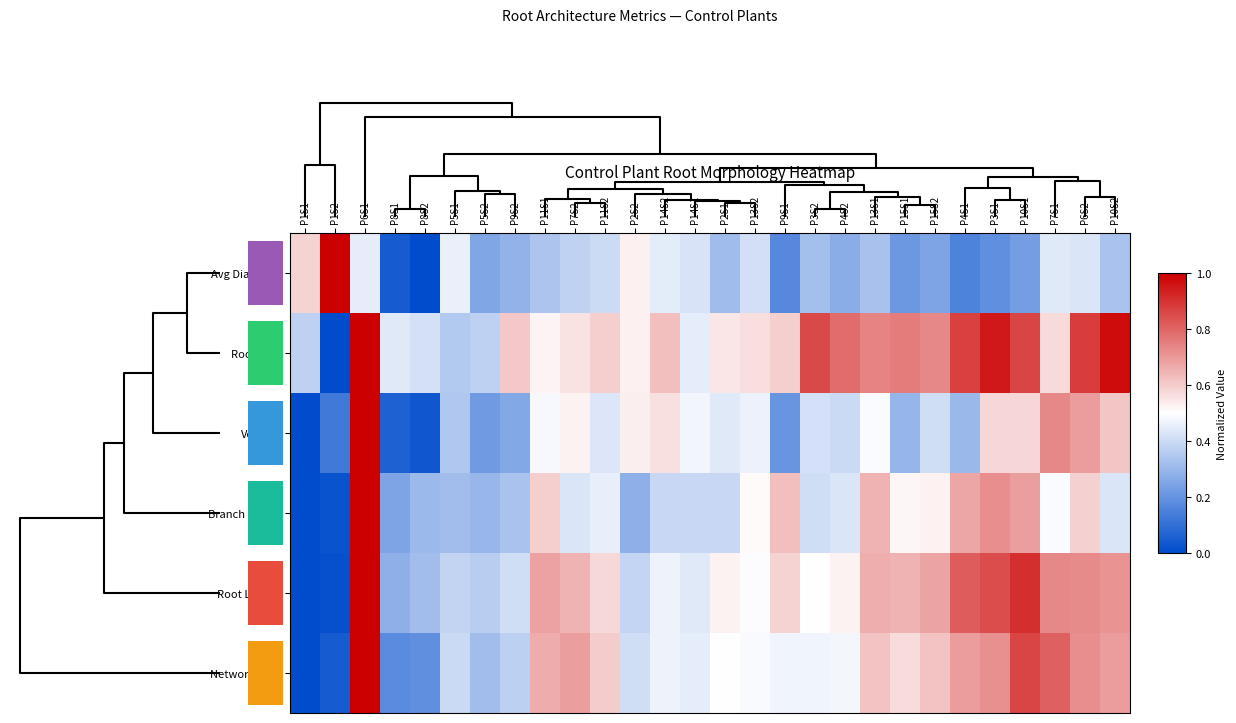

At which category is the sum across all series the highest?

P6S1